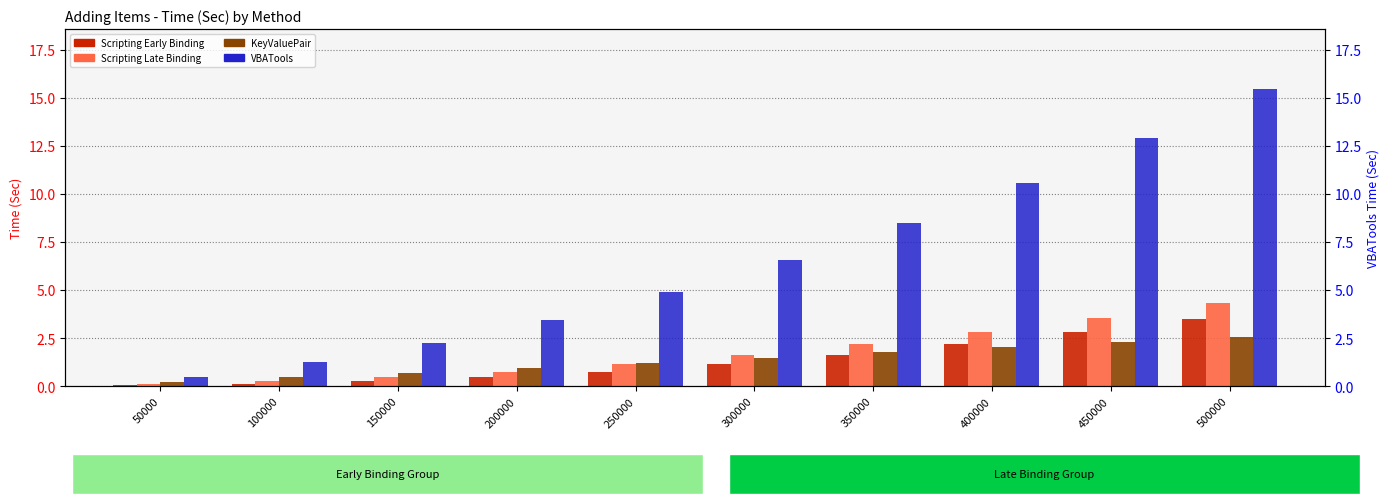

Rank the categories by Scripting Early Binding value from lowest to highest.

50000, 100000, 150000, 200000, 250000, 300000, 350000, 400000, 450000, 500000